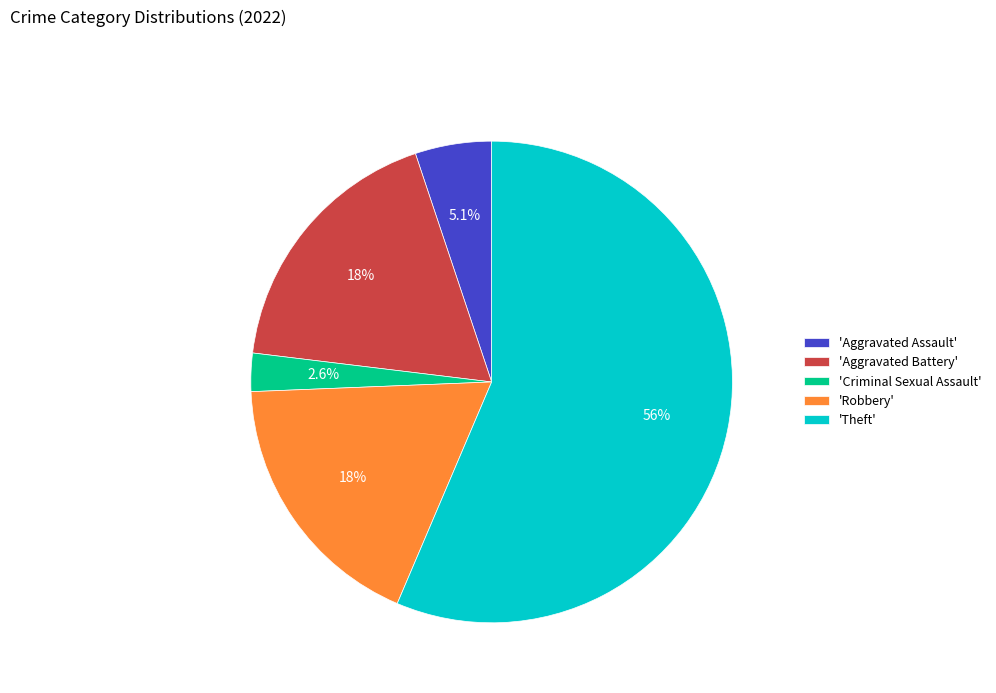

Which category has the smallest portion of the pie?

'Criminal Sexual Assault'